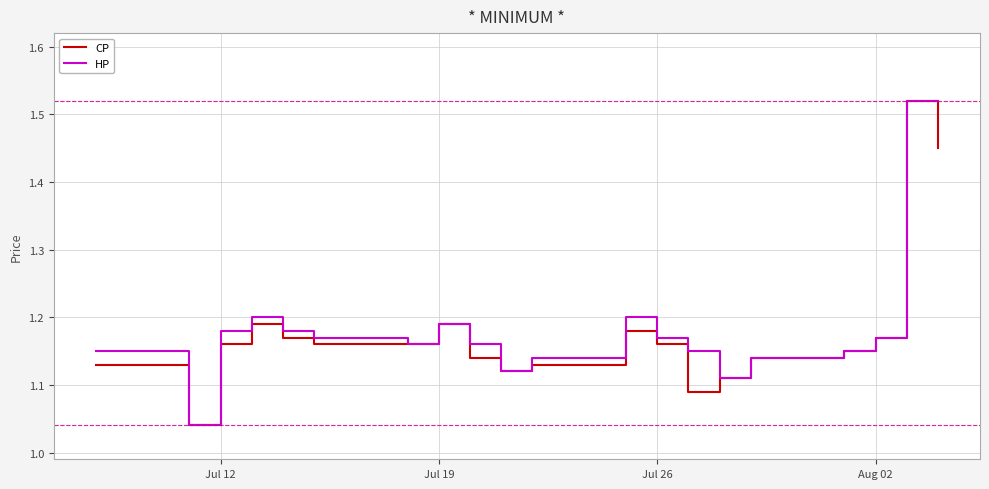

Count the number of data series in this chart.

2